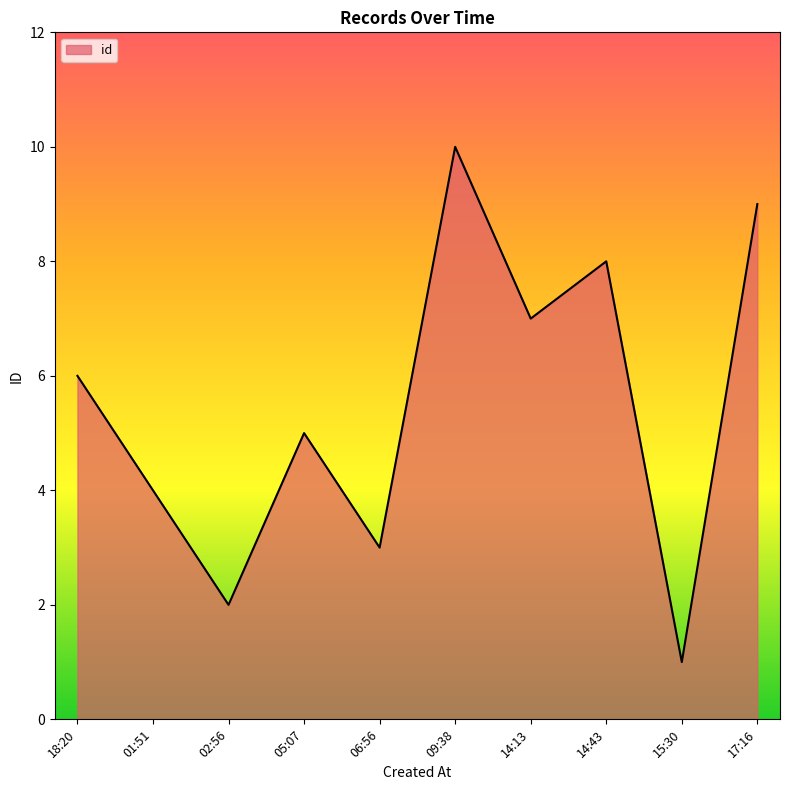

List the labels in order of value, smallest first.

15:30, 02:56, 06:56, 01:51, 05:07, 18:20, 14:13, 14:43, 17:16, 09:38